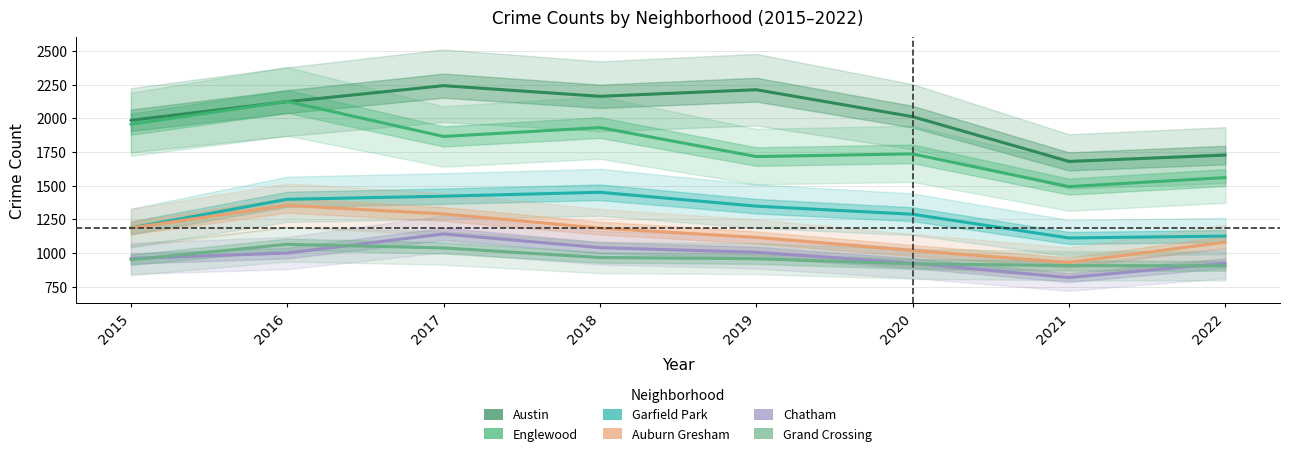

List the labels in order of Auburn Gresham value, smallest first.

2021, 2020, 2022, 2019, 2018, 2015, 2017, 2016